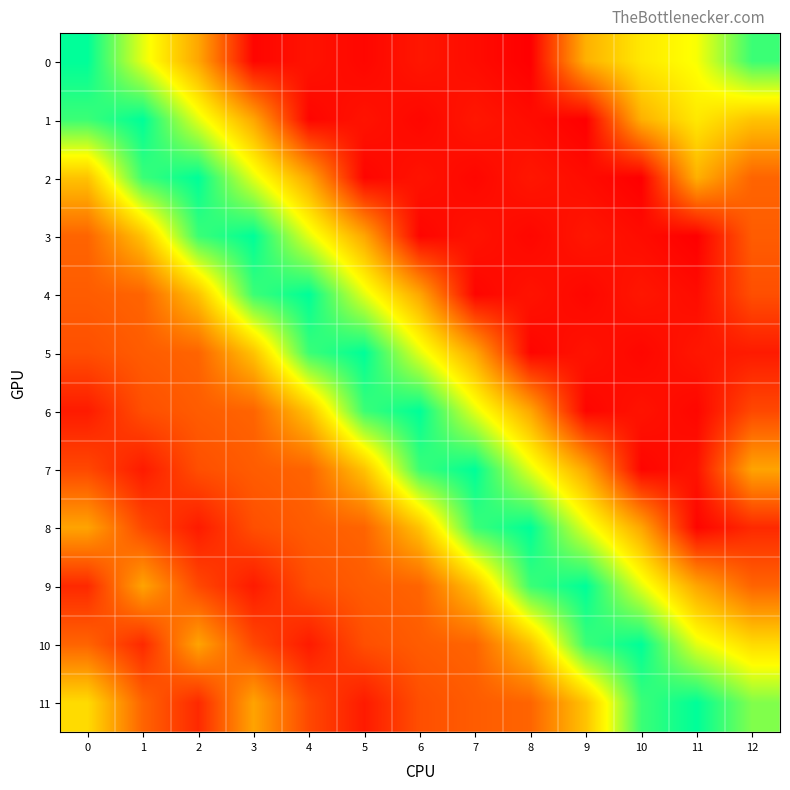

Which has a higher value, 5 or 11?

11